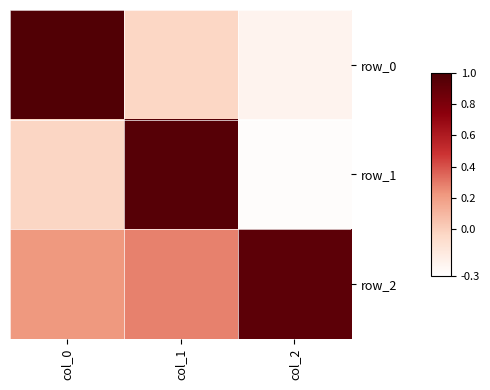

Reading right to left, what are all the values shown in this chart?

row_0: col_2=-0.2	col_1=-0.0	col_0=1.0
row_1: col_2=-0.3	col_1=1.0	col_0=-0.0
row_2: col_2=0.9	col_1=0.3	col_0=0.2